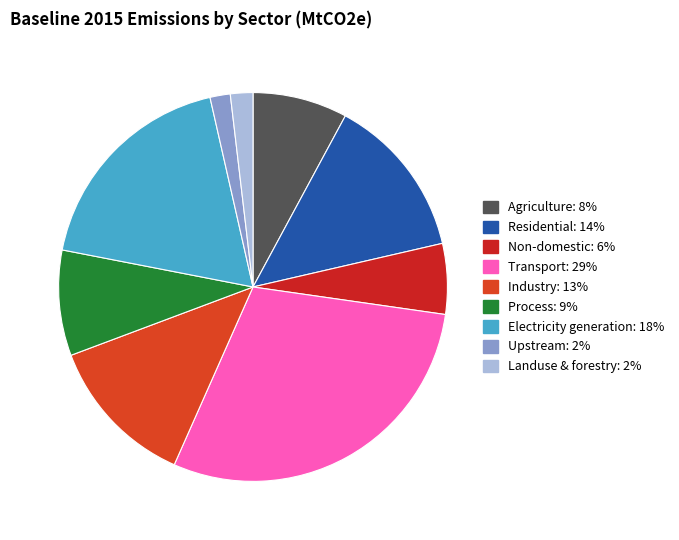

Does any single category account for the majority?

No